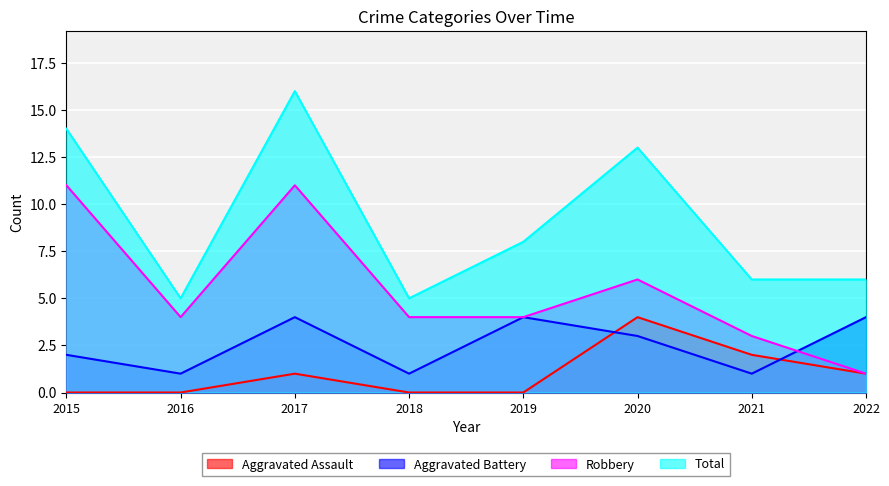

List the series in order of their peak value, highest first.

Total, Robbery, Aggravated Assault, Aggravated Battery